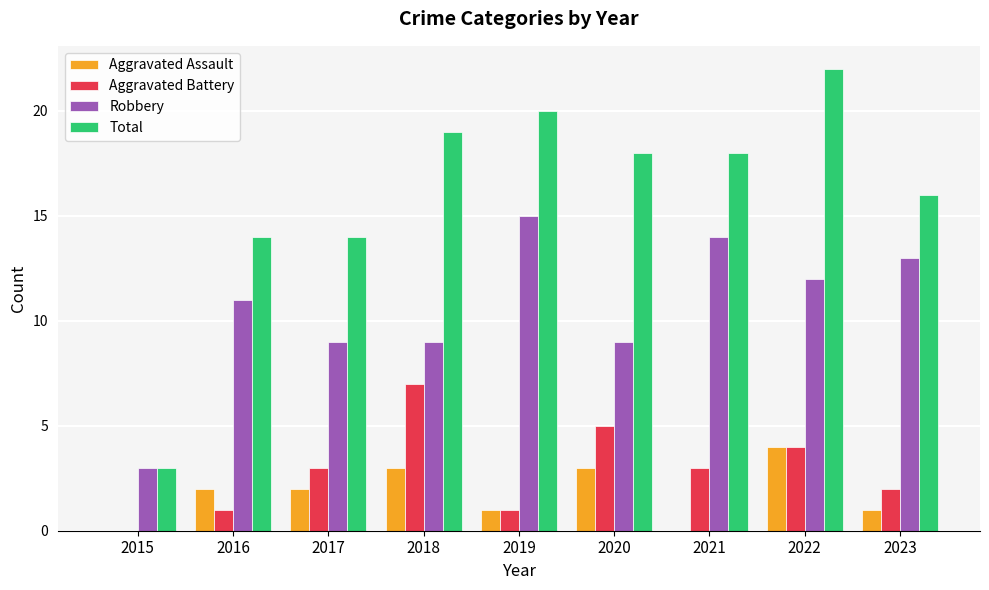

What is the total value across all series at 2022?

42